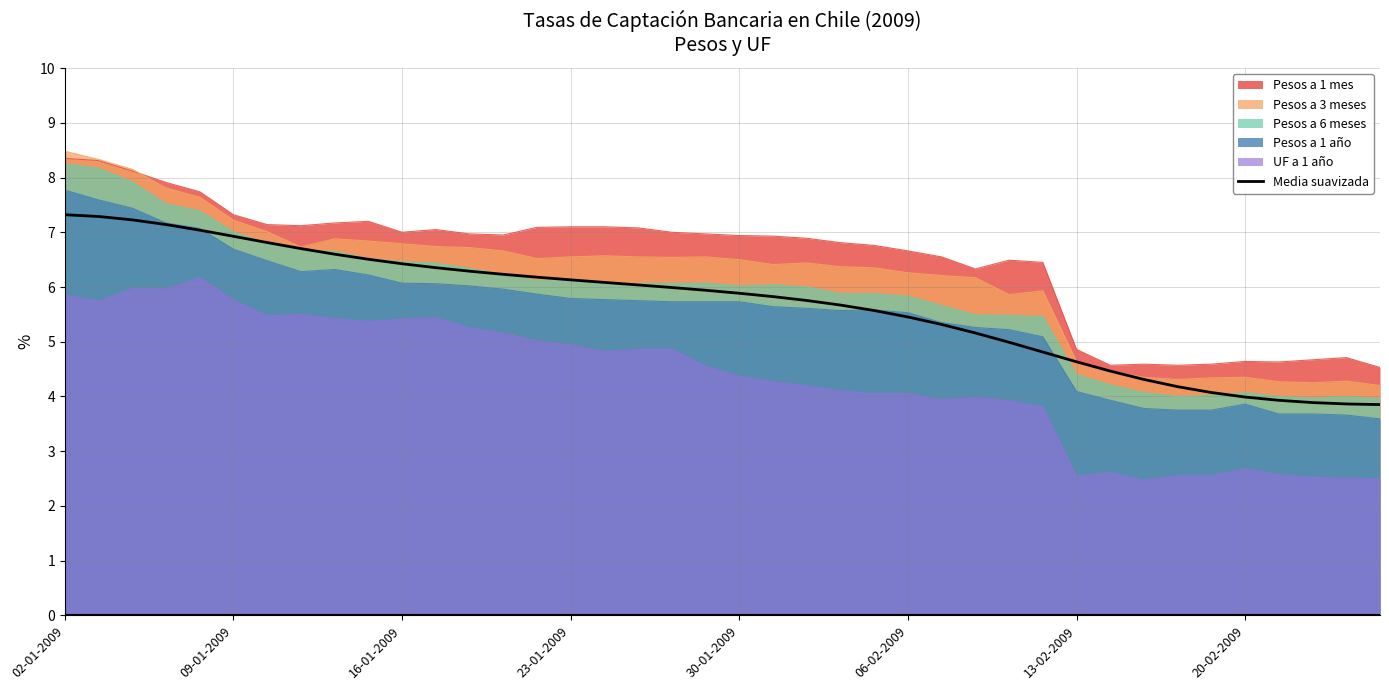

True or false: the data shows 8.7 at 28.

False